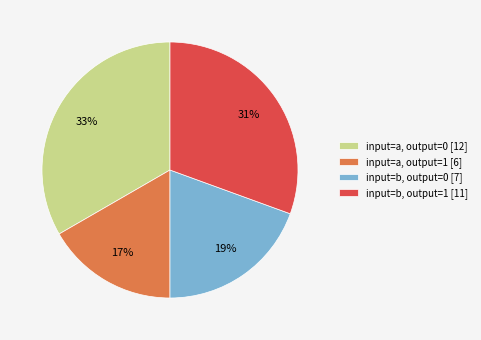

Which category has the smallest portion of the pie?

input=a, output=1 [6]